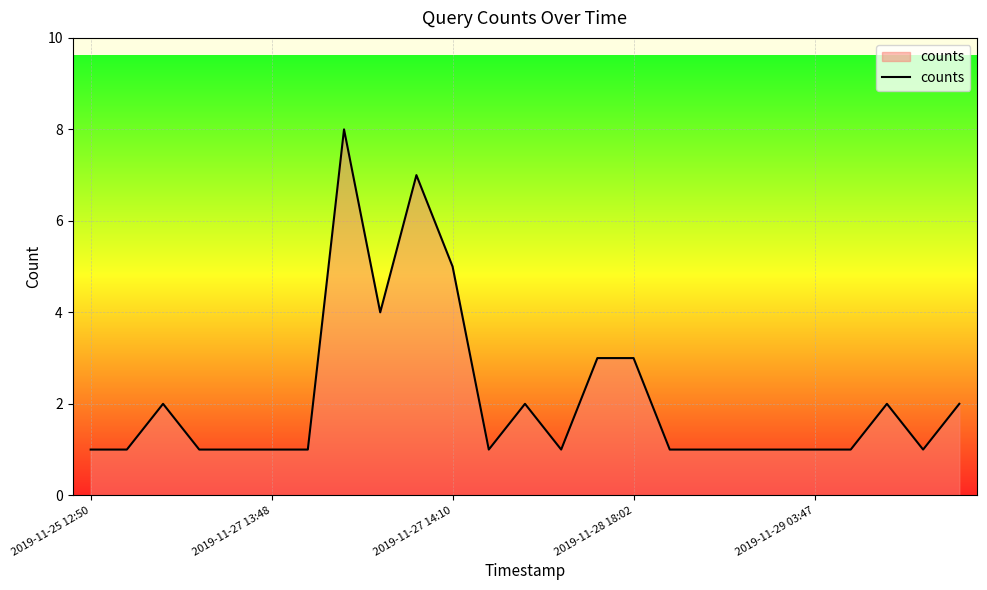

What is the difference between the maximum and minimum values?

7